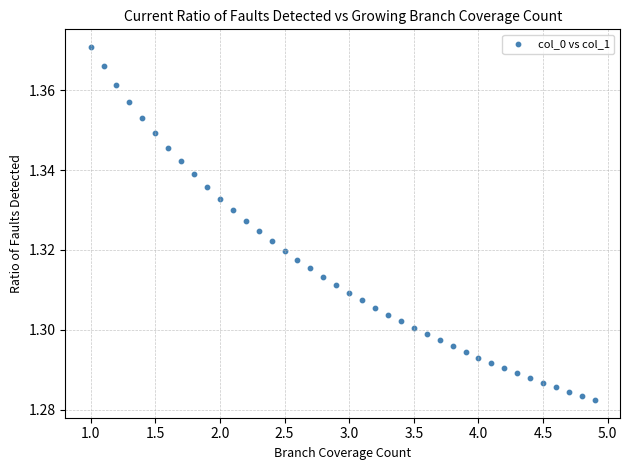

What is the range of X values (max minus min)?

3.9